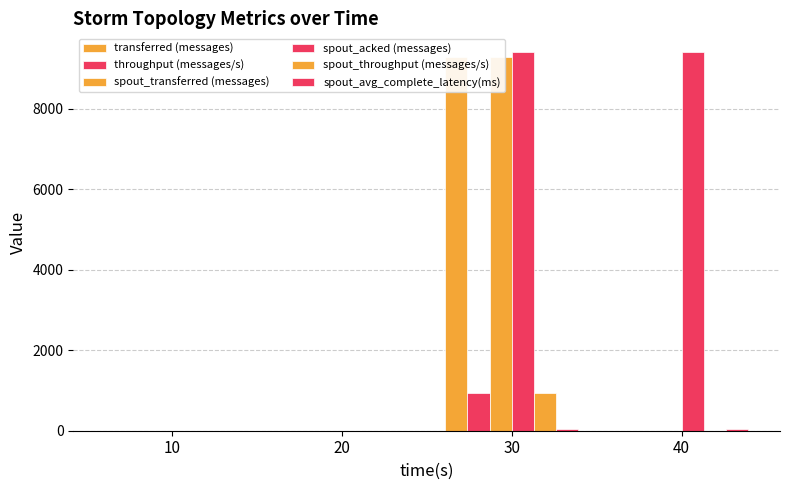

Which category has the lowest value in the spout_throughput (messages/s) series?

10